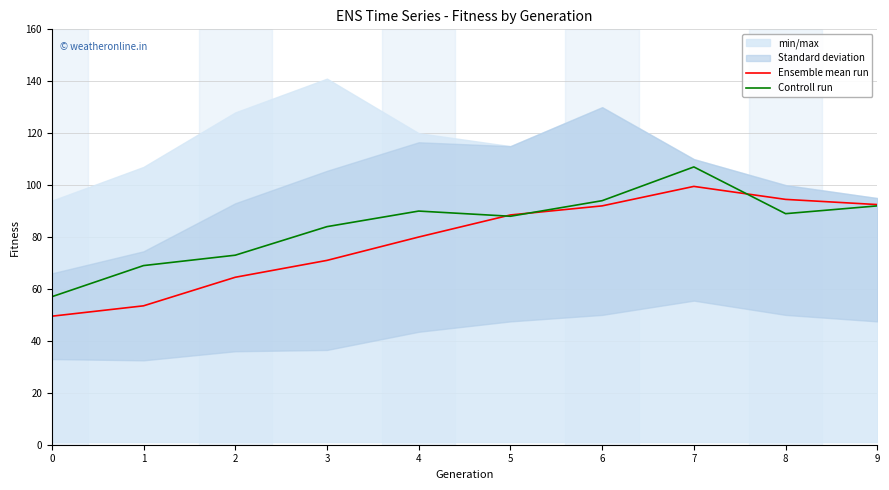

What is the value of the Controll run point at the 6th from the left?

88.0